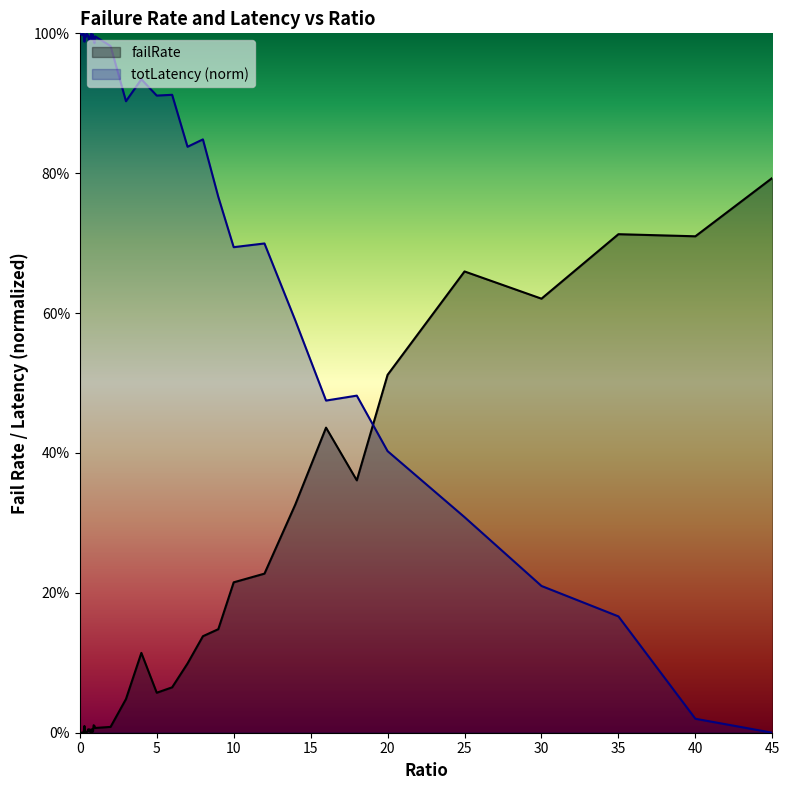

Where is the first local minimum for totLatency_norm?

0.15